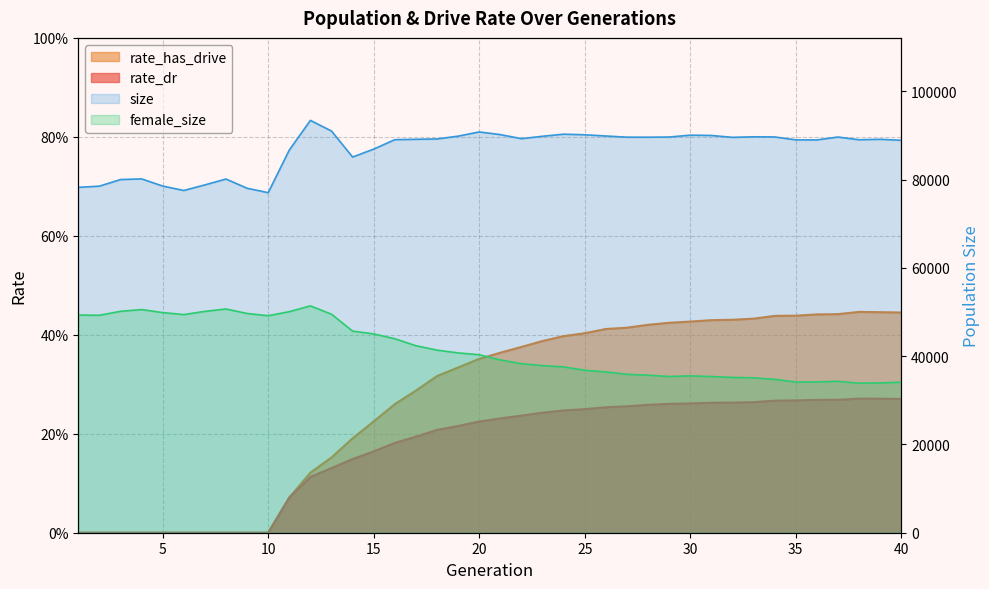

What is the sum of all rate_has_drive values?

10.7